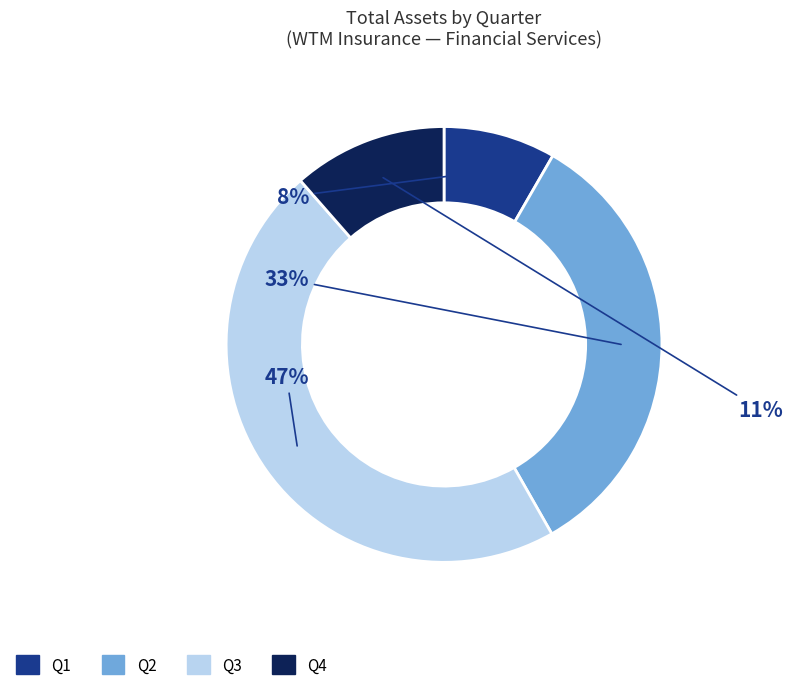

Rank the categories by value from highest to lowest.

Q3, Q2, Q4, Q1